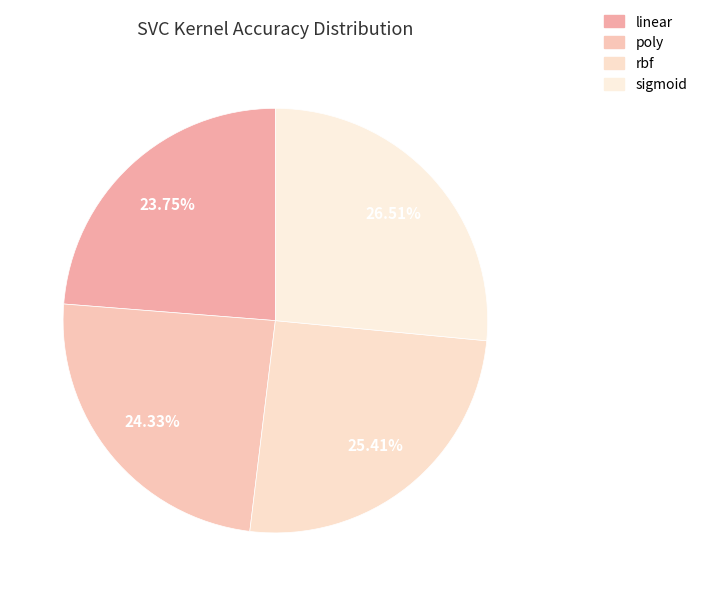

How many slices are in this pie chart?

4